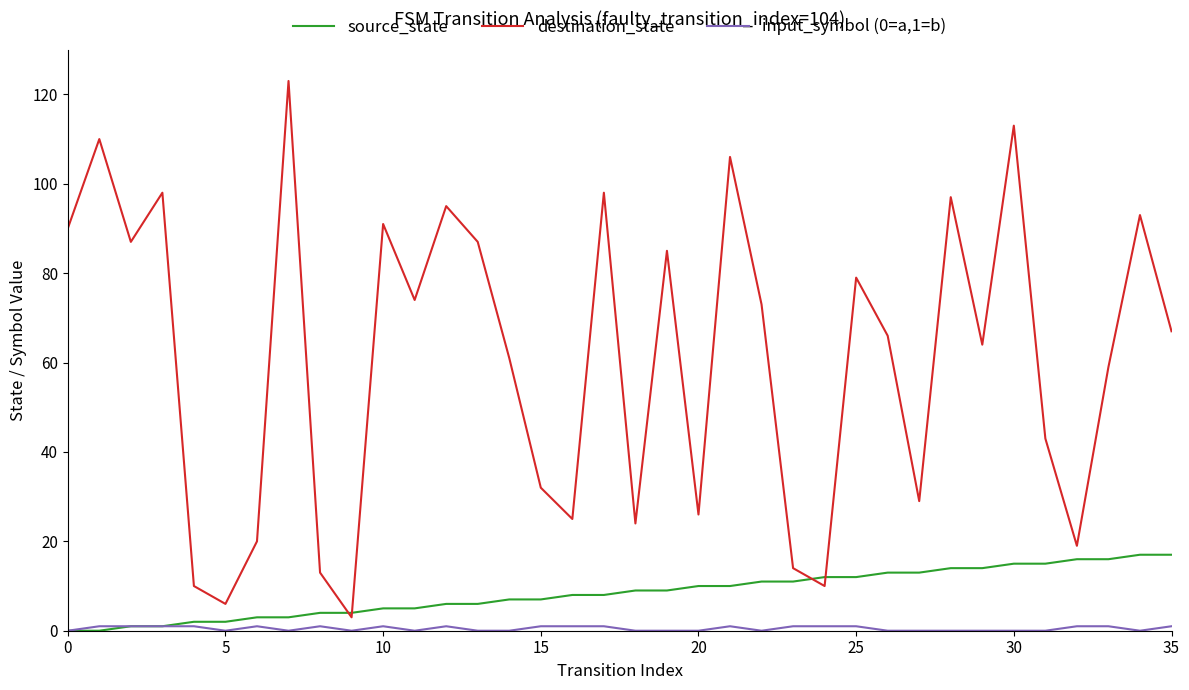

Which series has the largest total across all categories?

destination_state